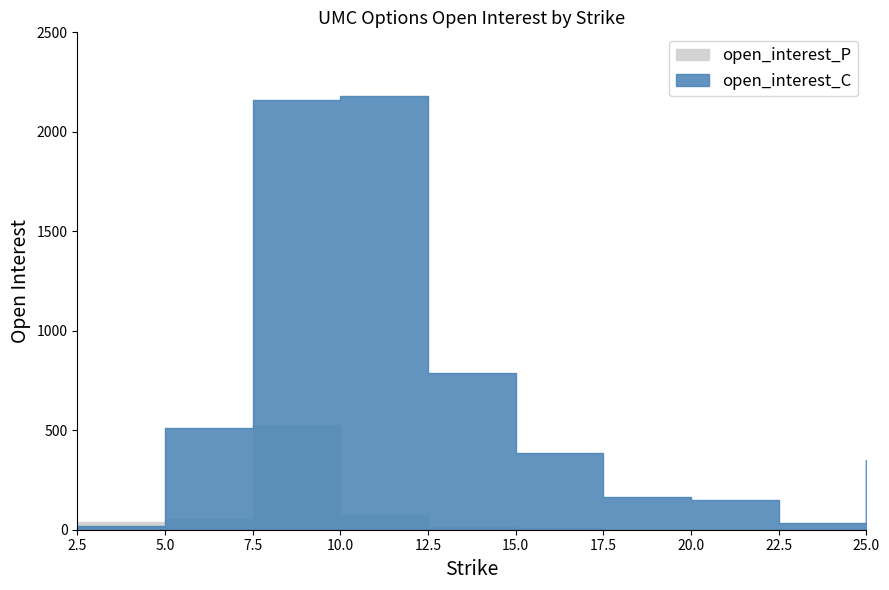

True or false: open_interest_C has more than 1 points higher than both neighbors.

False